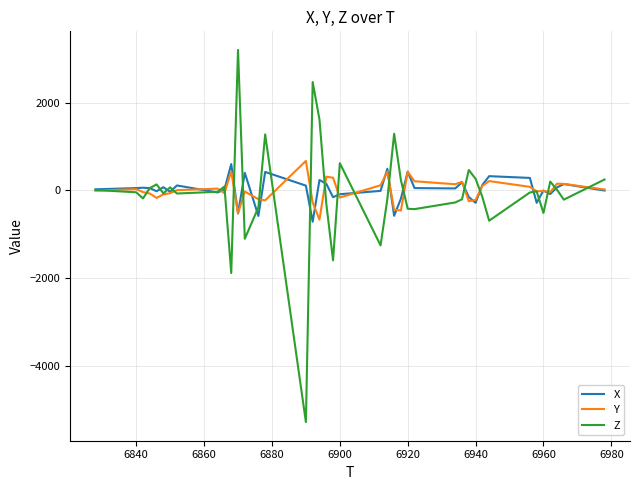

Which series has the largest range (max minus min)?

Z